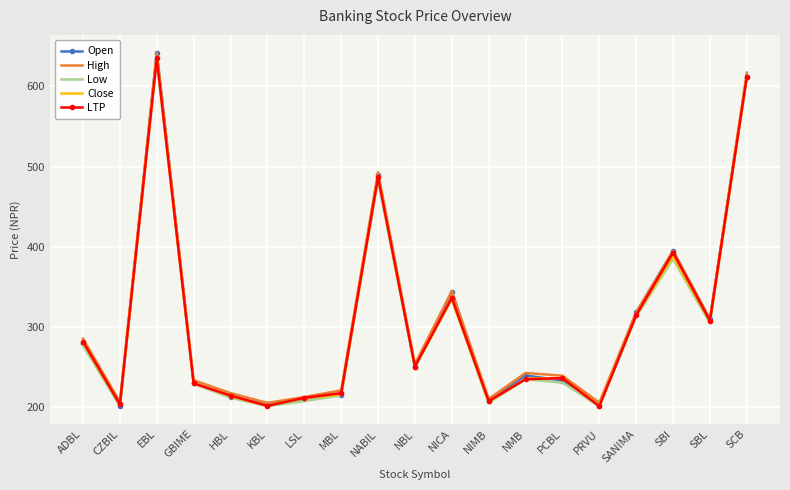

At which category is the sum across all series the highest?

EBL